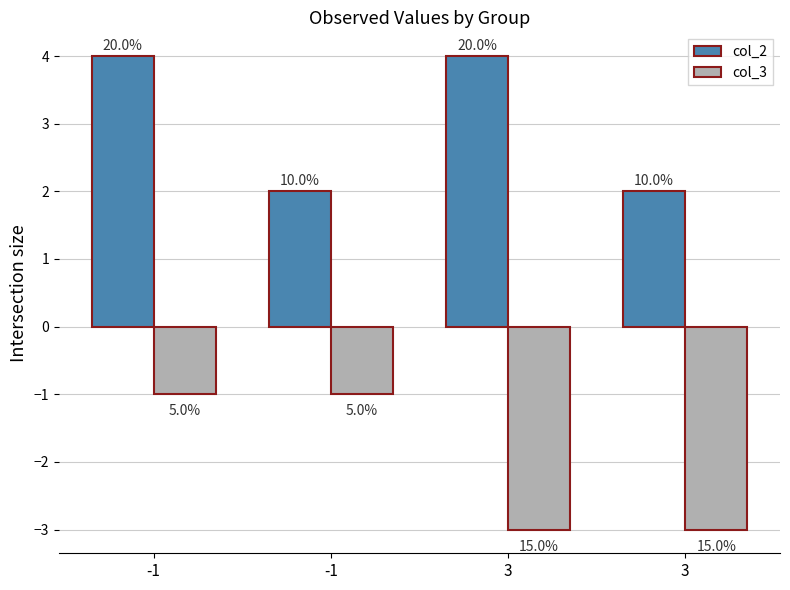

How many bars are there in total?

8